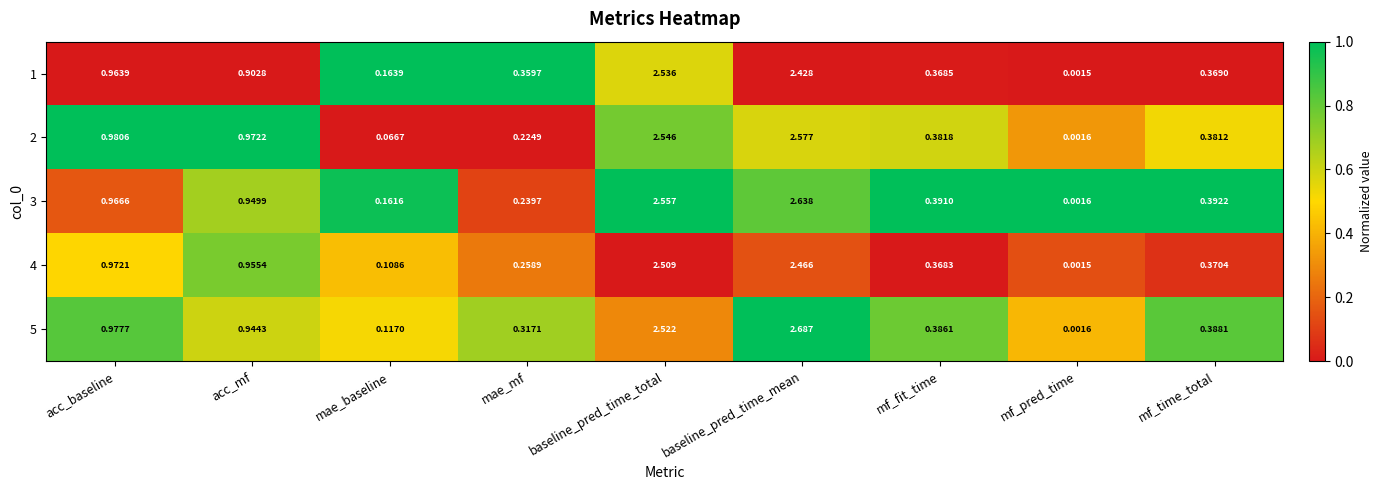

At how many categories does at least one series exceed 0?

9